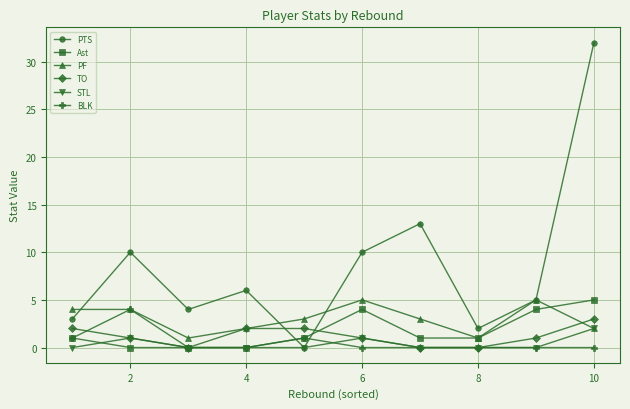

True or false: TO has more than 2 interior local peaks.

False